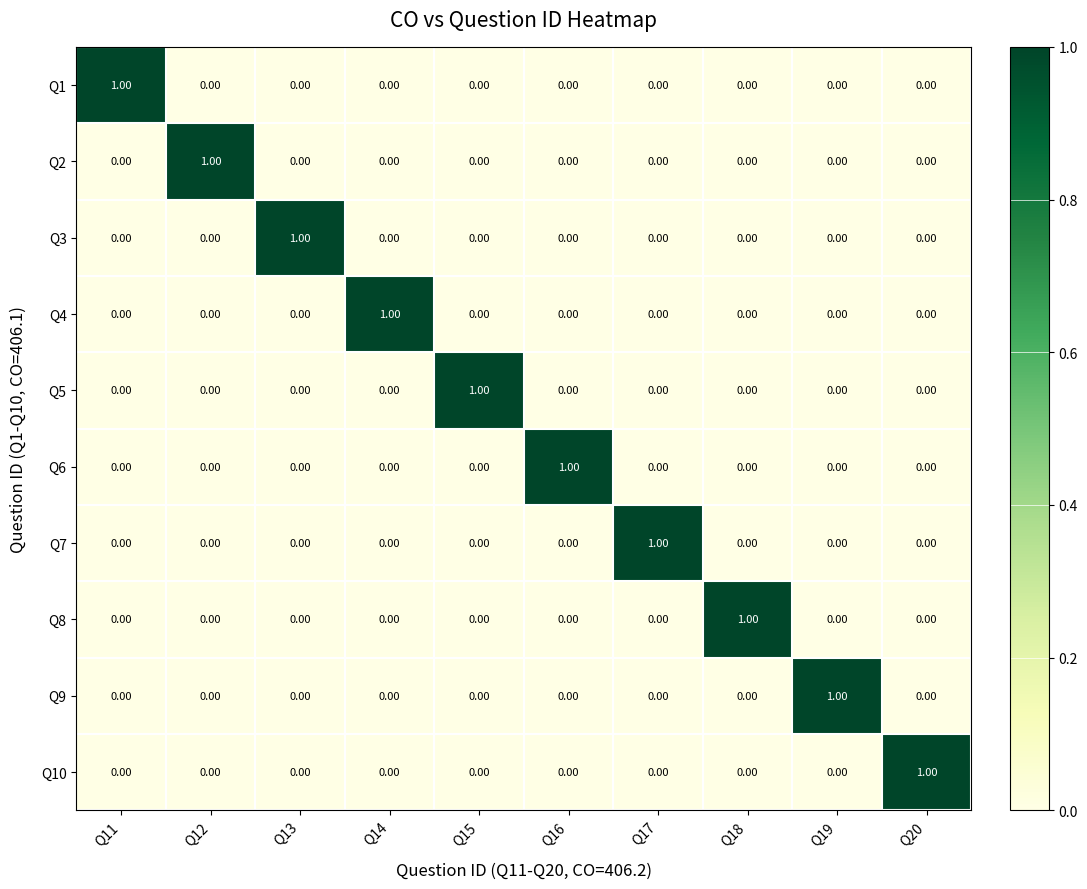

At how many categories does at least one series exceed 0?

10